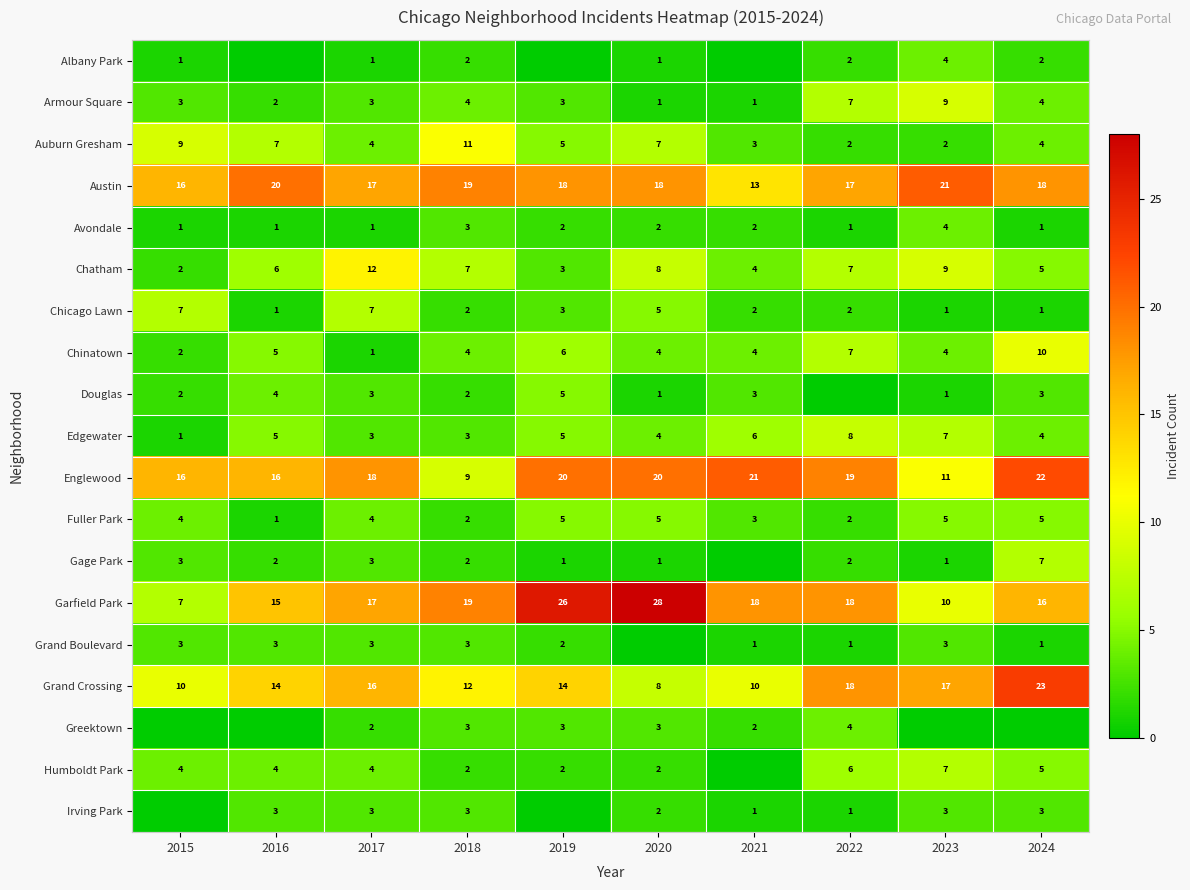

What is the sum of all Armour Square values?

37